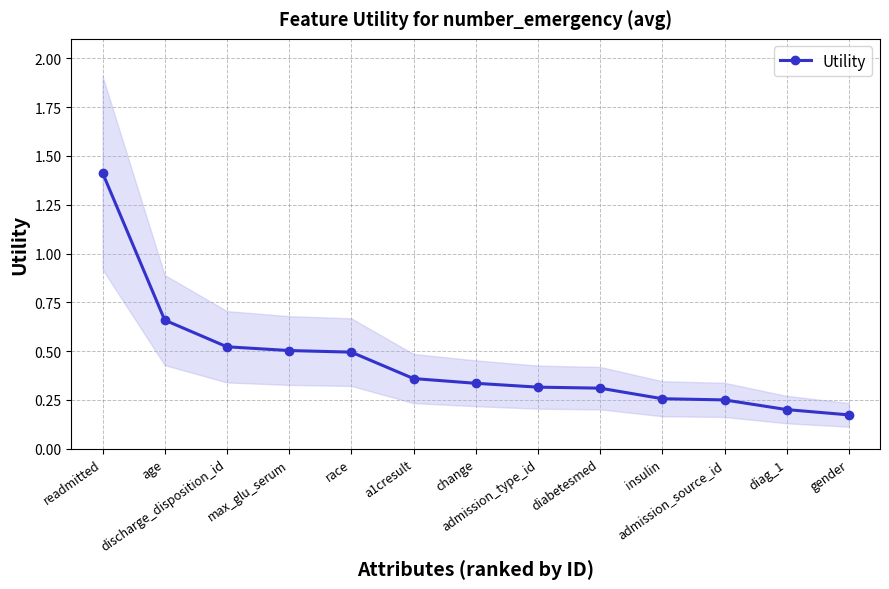

What is the change in value from race to diabetesmed?

-0.2